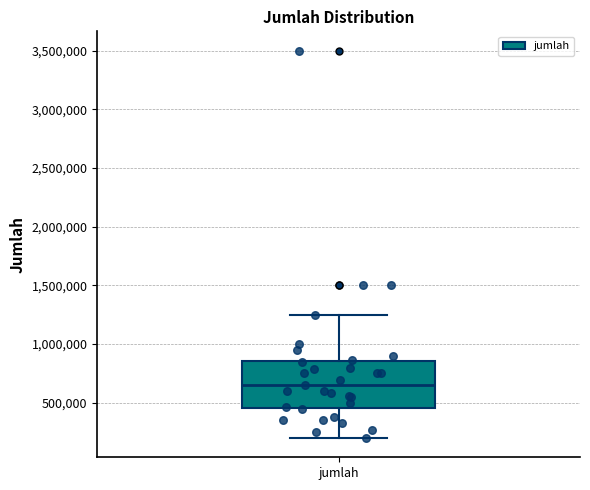

Read this box plot against the y-axis: the position of the median line, the range covered by the box, and the ends of both whiskers. The values are not printed on the chart, so give them approximately, as read against the axis.

median 650000, box 450000 to 850000, whiskers 200000 to 1250000